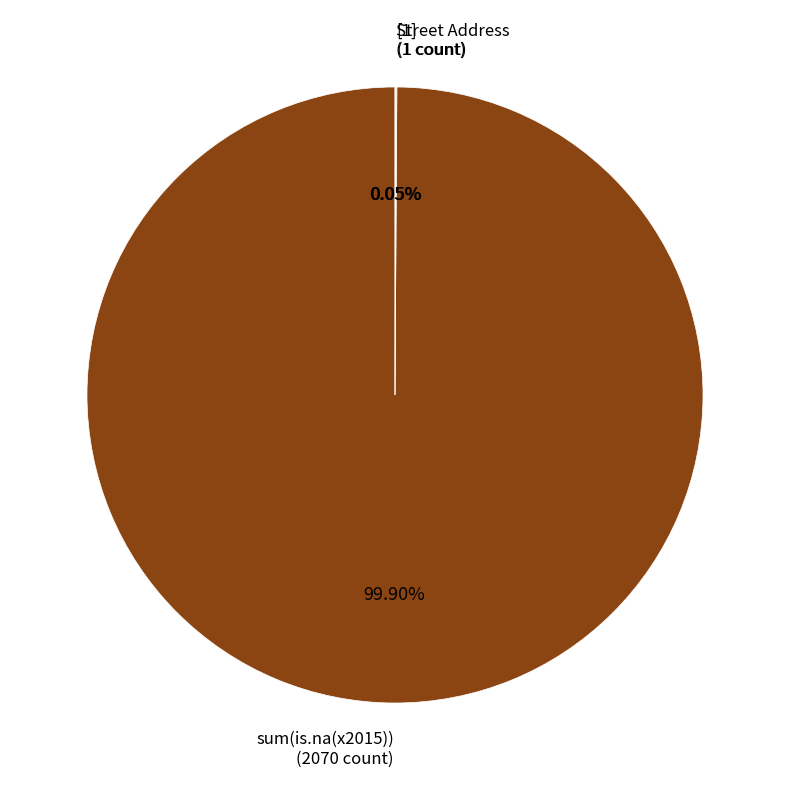

Which category accounts for the majority?

sum(is.na(x2015))